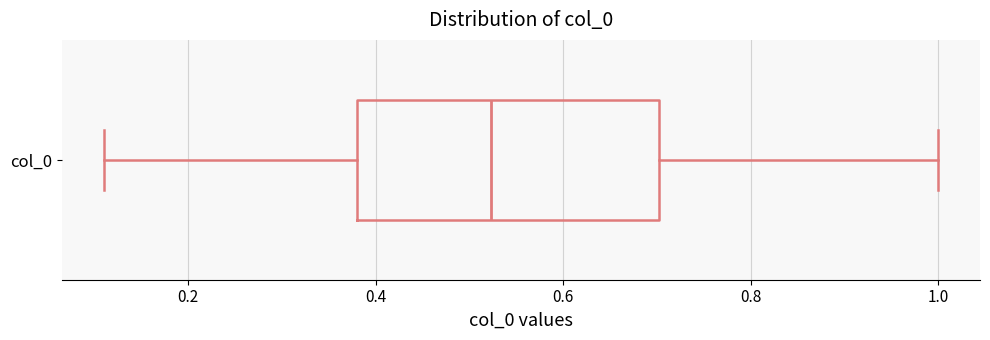

Read this box plot against the x-axis: the position of the median line, the range covered by the box, and the ends of both whiskers. The values are not printed on the chart, so give them approximately, as read against the axis.

median 0.52, box 0.38 to 0.70, whiskers 0.12 to 1.00